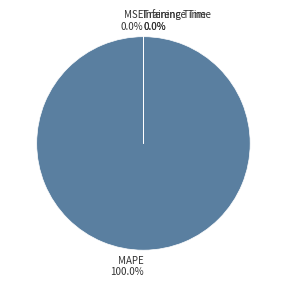

How many segments does this pie chart have?

4